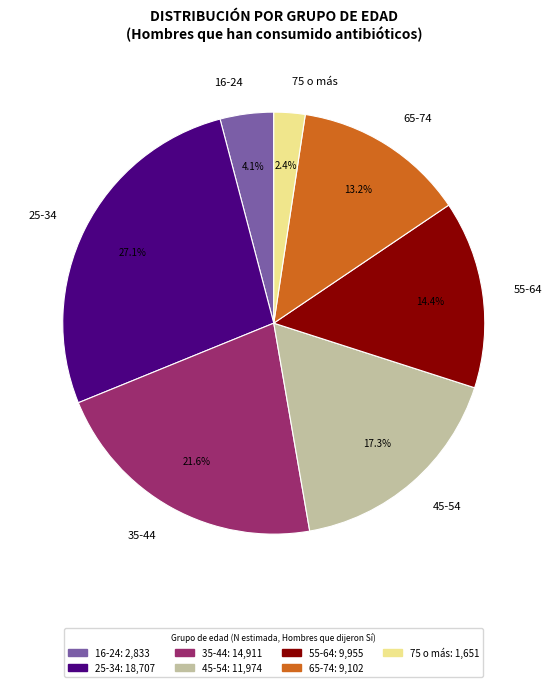

Is 45-54 the majority of the pie?

No